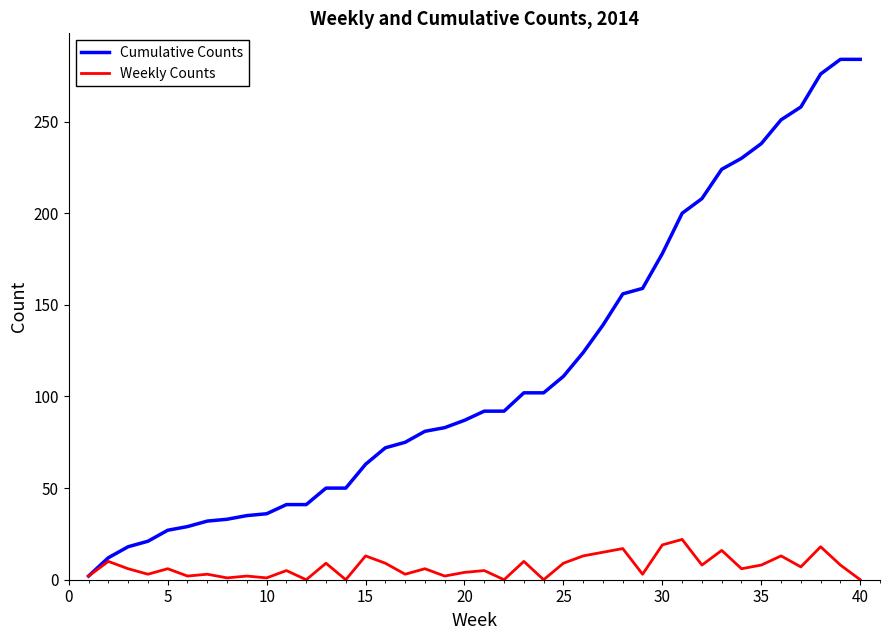

What is the maximum value for Weekly Counts?

22